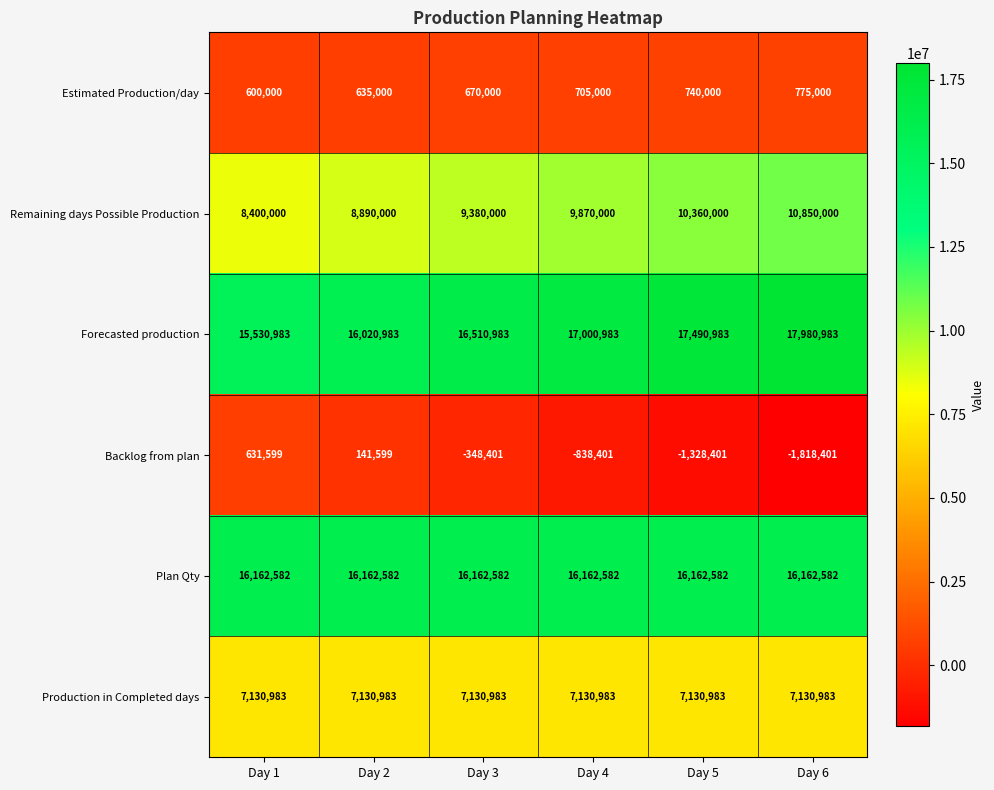

At Day 3, list the series in order from smallest to largest.

Backlog from plan, Estimated Production/day, Production in Completed days, Remaining days Possible Production, Plan Qty, Forecasted production